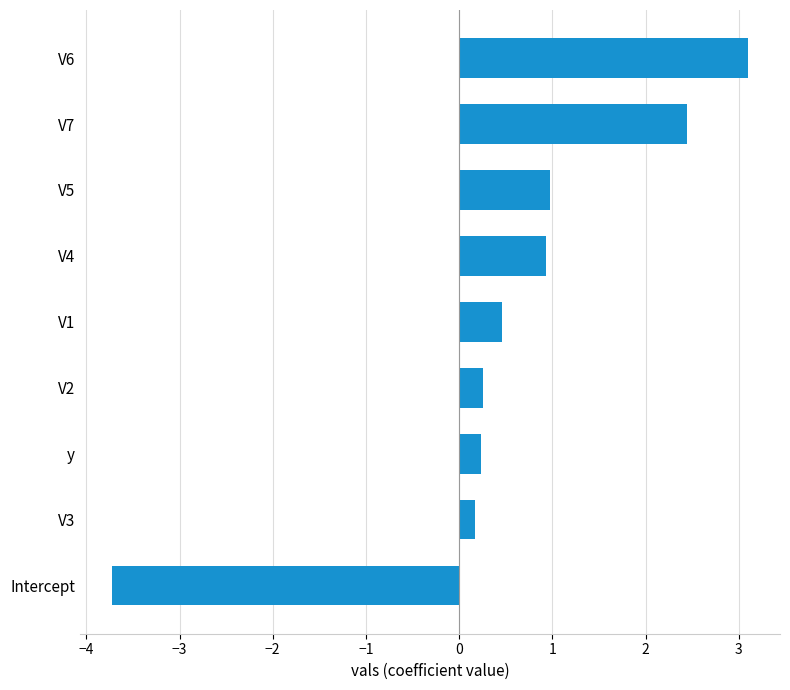

How many bars are there in total?

9